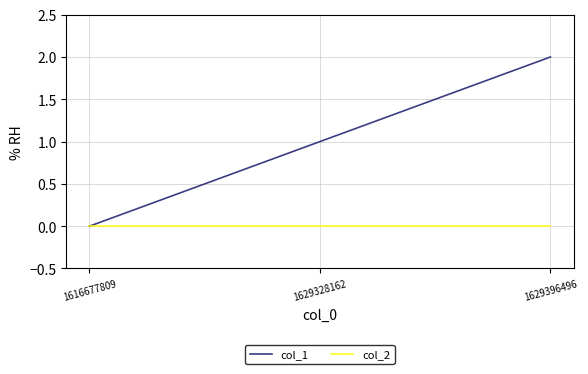

Does the chart have visible grid lines?

Yes